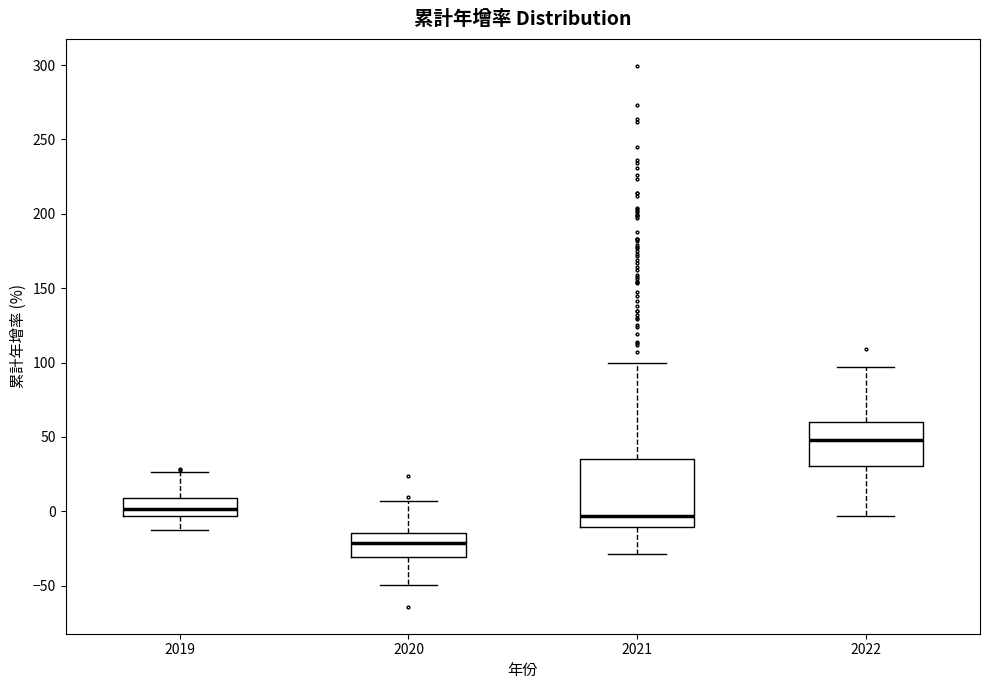

Where does the median line of the box at x = 2021 sit on the y-axis? The values are not printed on the chart, so give them approximately, as read against the axis.

-5